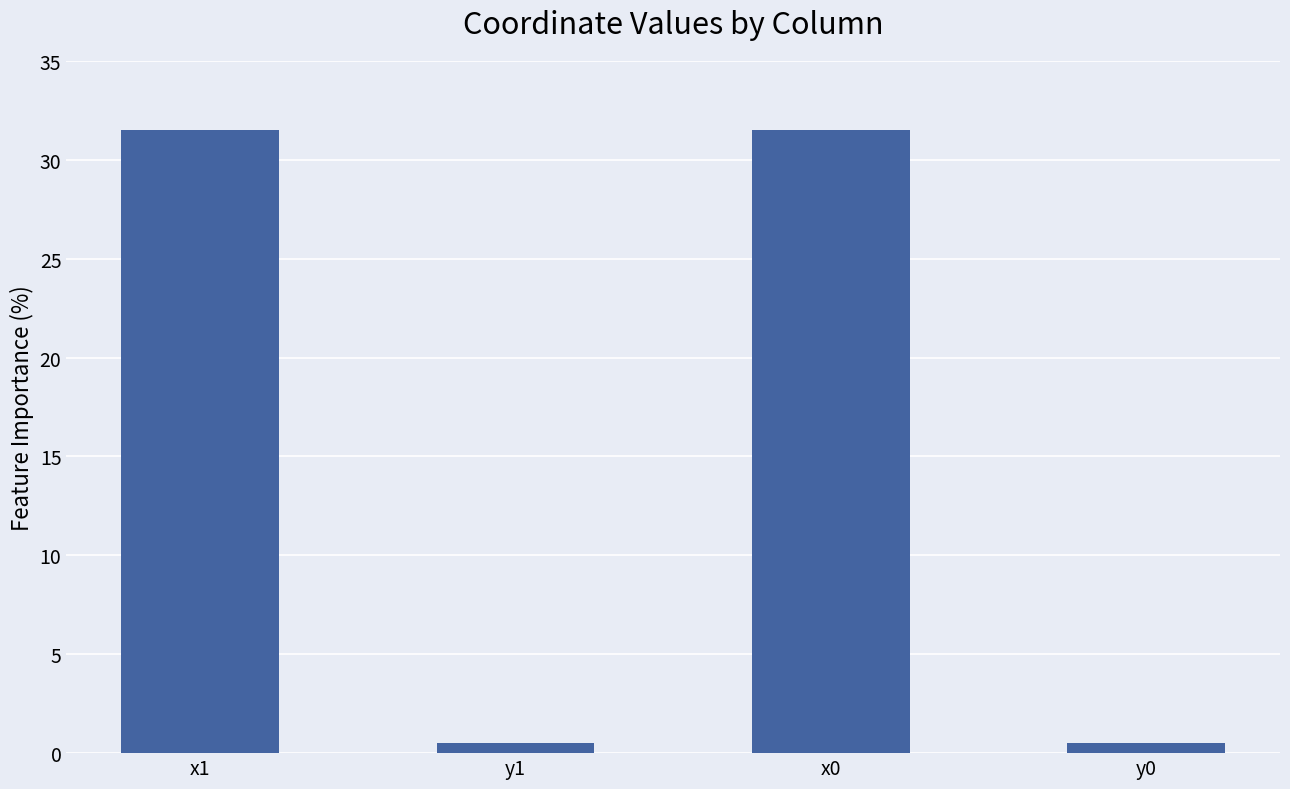

Is it true that the value at x1 is 42.5?

False